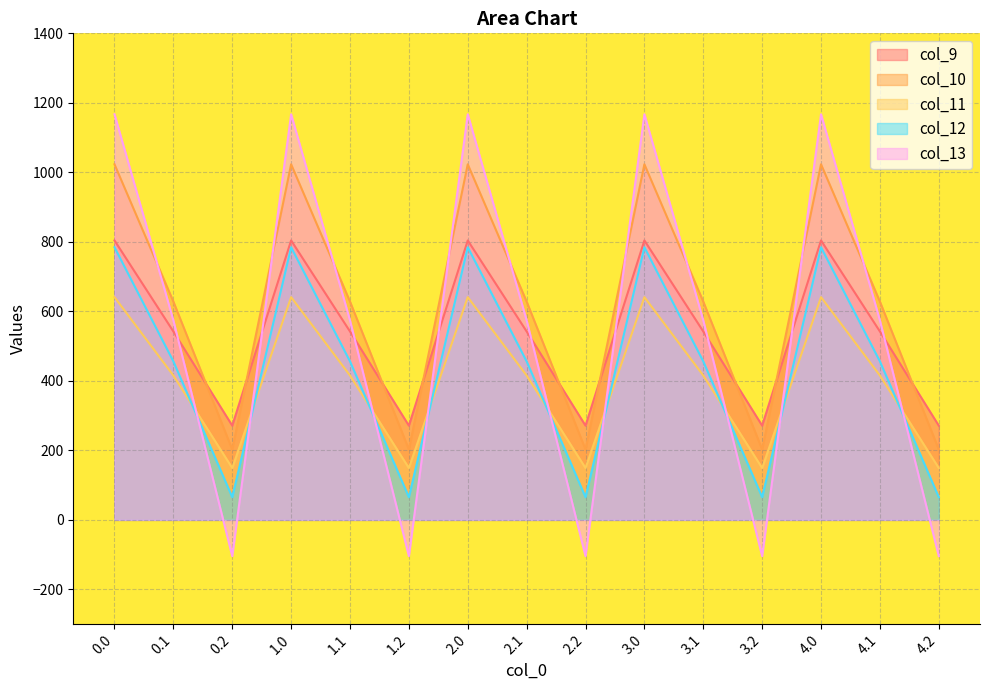

True or false: col_13 and col_9 intersect in this chart.

True